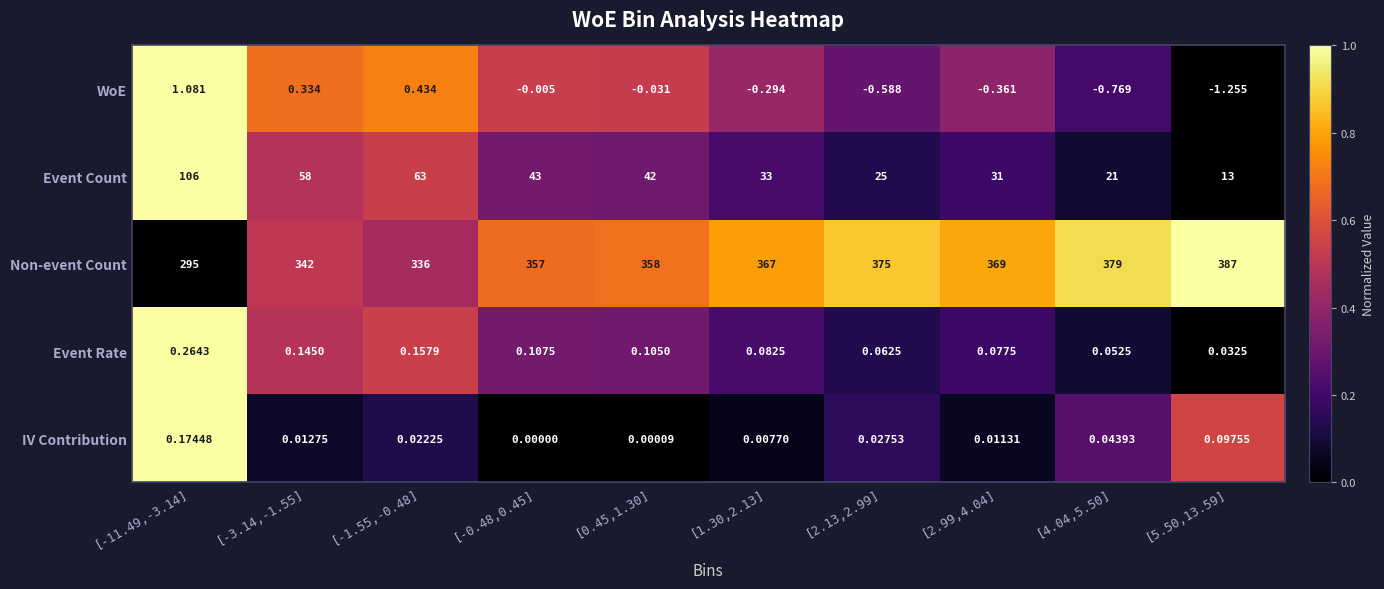

At how many categories does at least one series exceed 0?

10